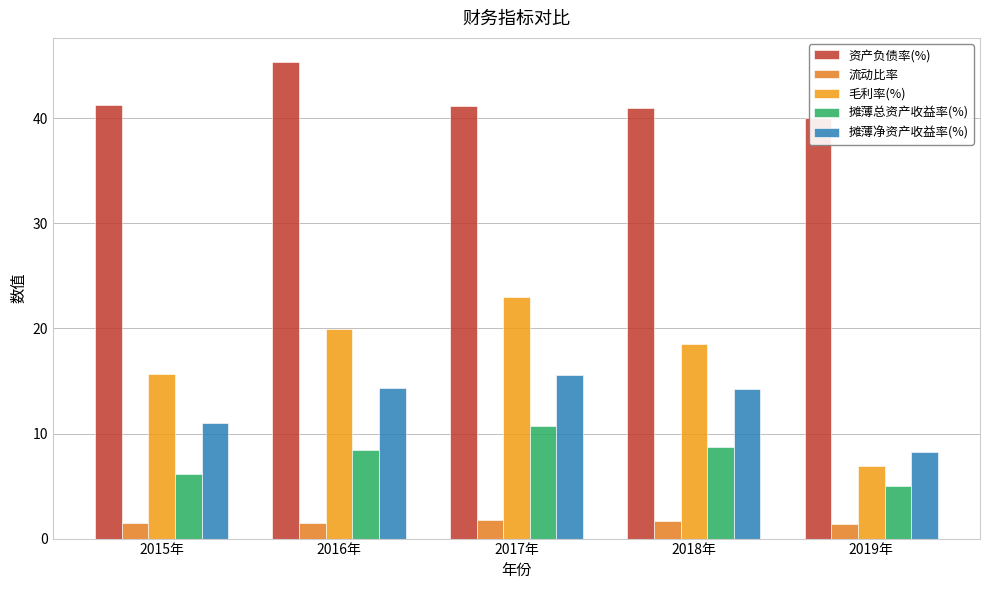

At which label does 流动比率 reach its peak?

2017年